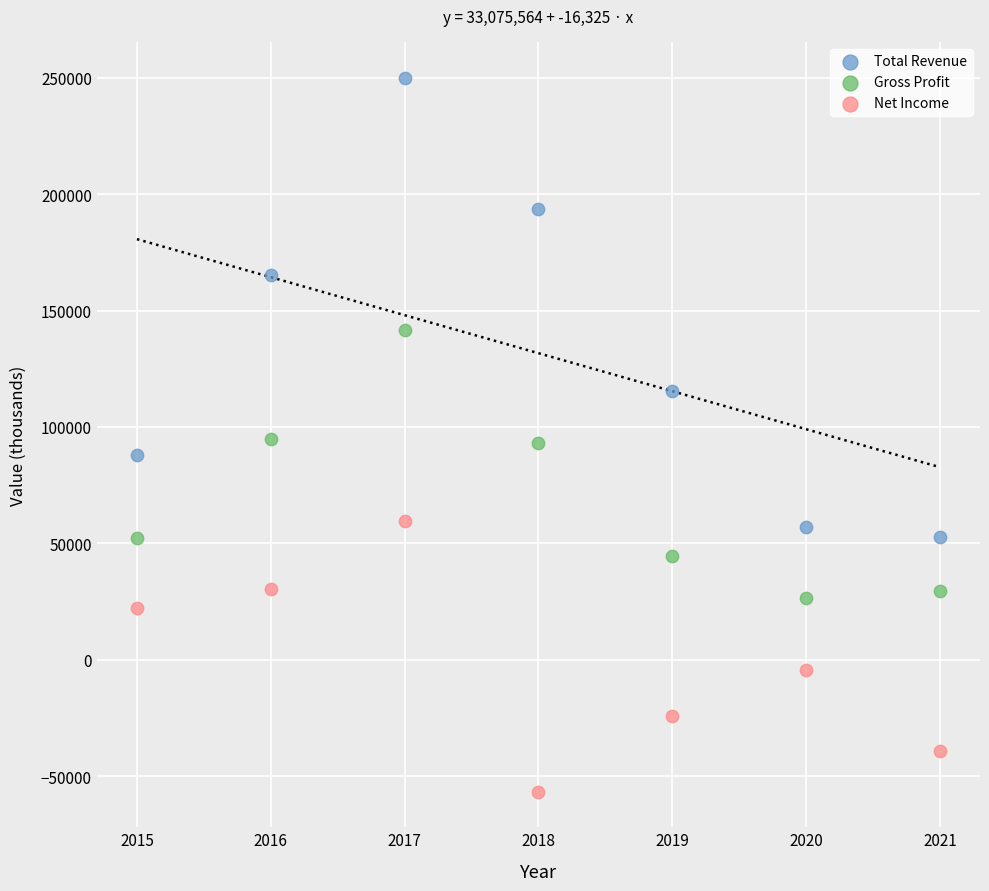

In the Total Revenue series, what Y value is closest to 151400?

165200